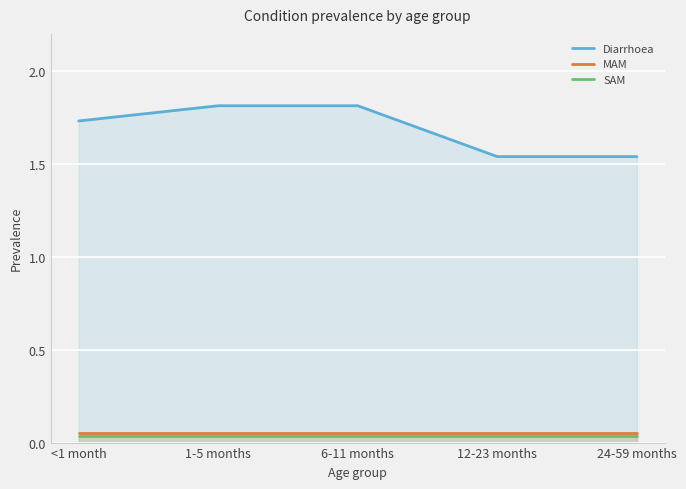

What is the label of the 2nd point from the left?

1-5 months